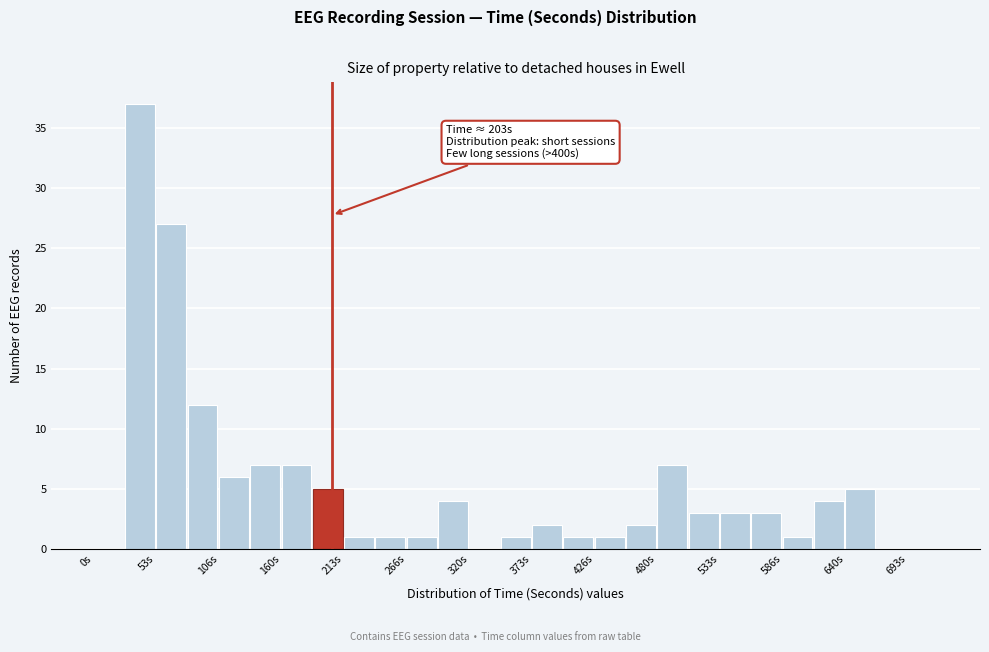

Around what value on the x-axis is the tallest bar? Give the approximate position of its centre, as read against the axis.

40